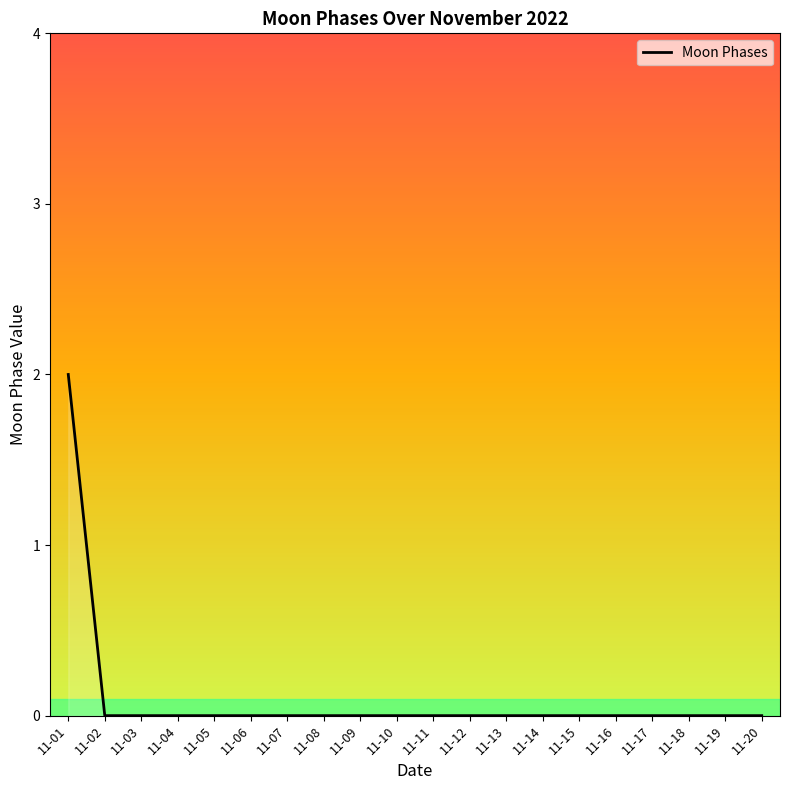

Reading right to left, transcribe all the data shown in this chart.

11-20=0	11-19=0	11-18=0	11-17=0	11-16=0	11-15=0	11-14=0	11-13=0	11-12=0	11-11=0	11-10=0	11-09=0	11-08=0	11-07=0	11-06=0	11-05=0	11-04=0	11-03=0	11-02=0	11-01=2